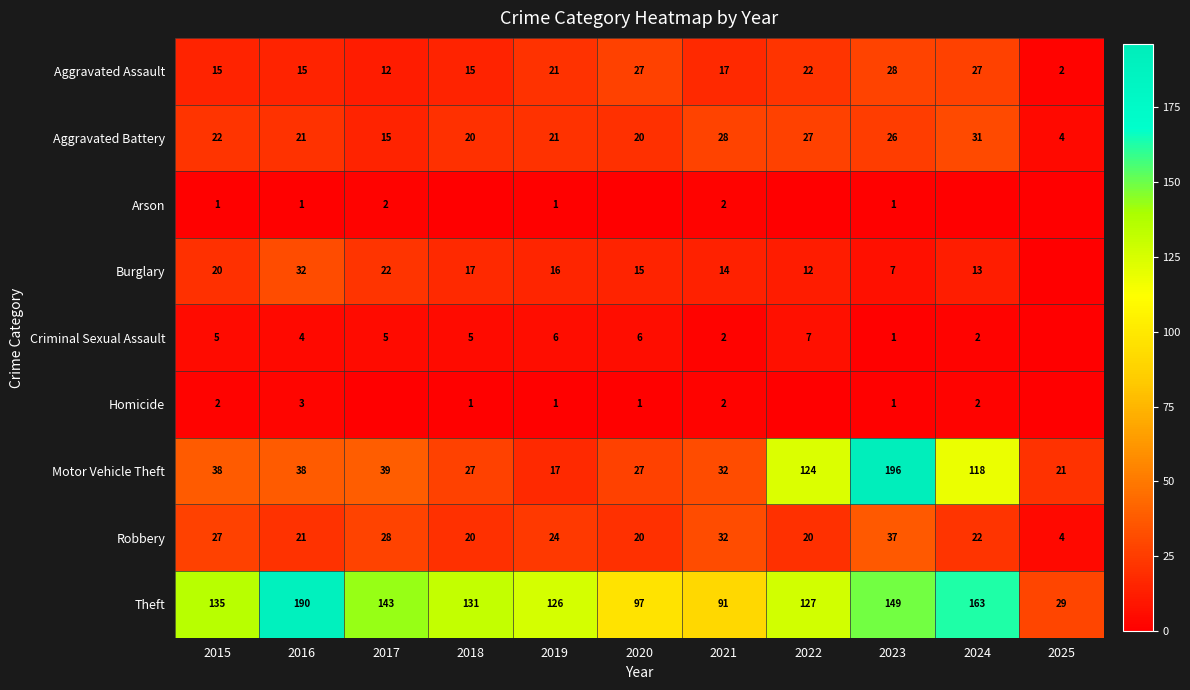

How many distinct data groups are displayed?

9